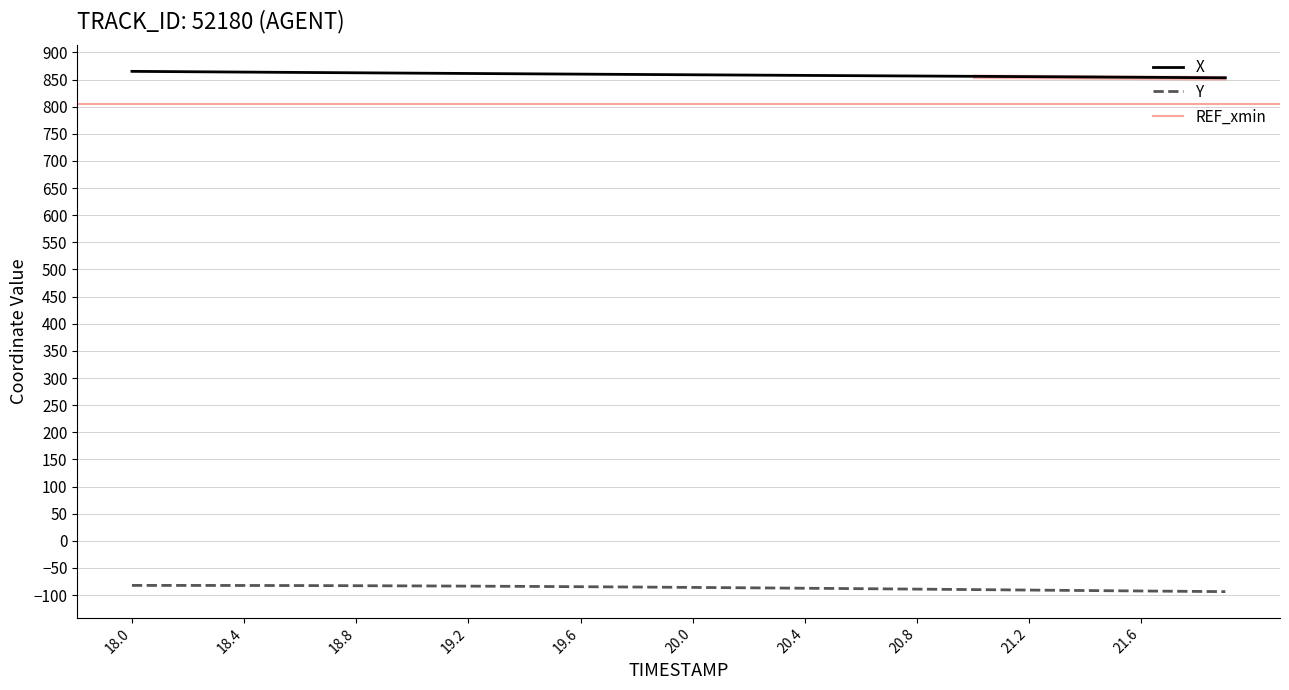

What is the difference between the second highest and minimum values in the X series?

11.5